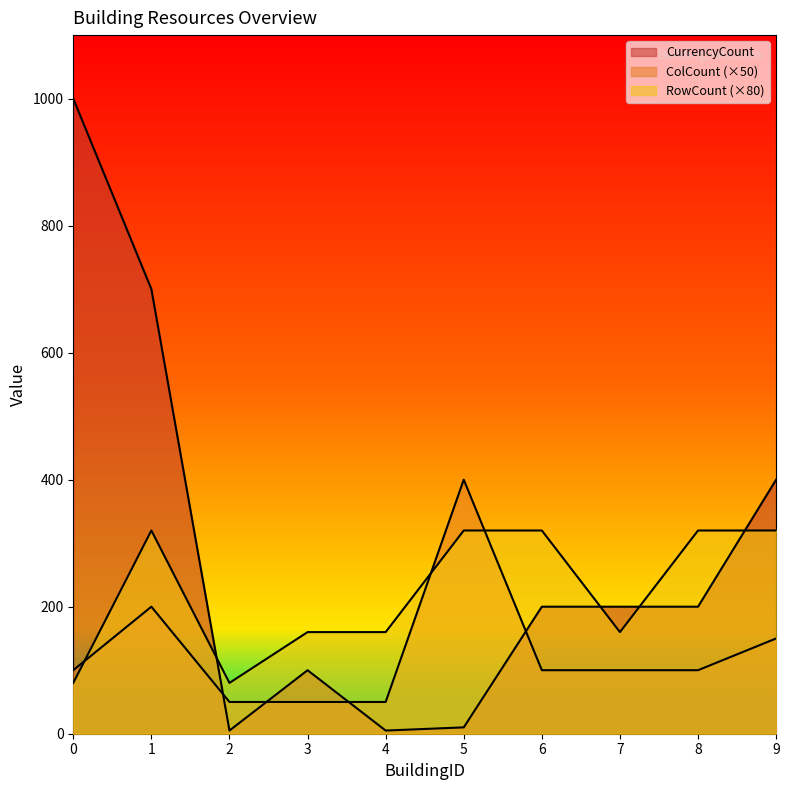

The ColCount series shows 50 at 4. True or false?

True